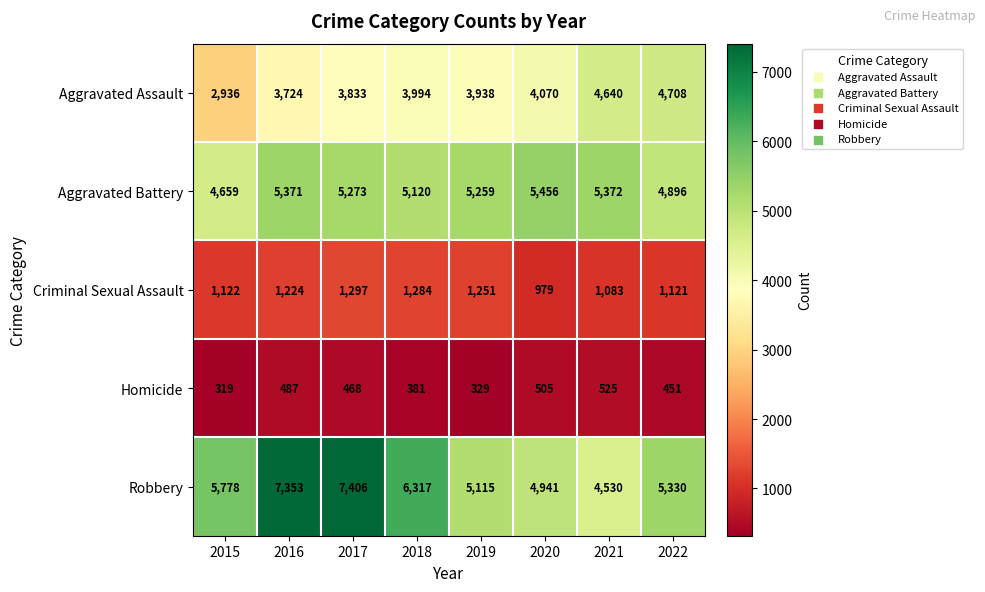

What is the highest value of the Homicide series?

525